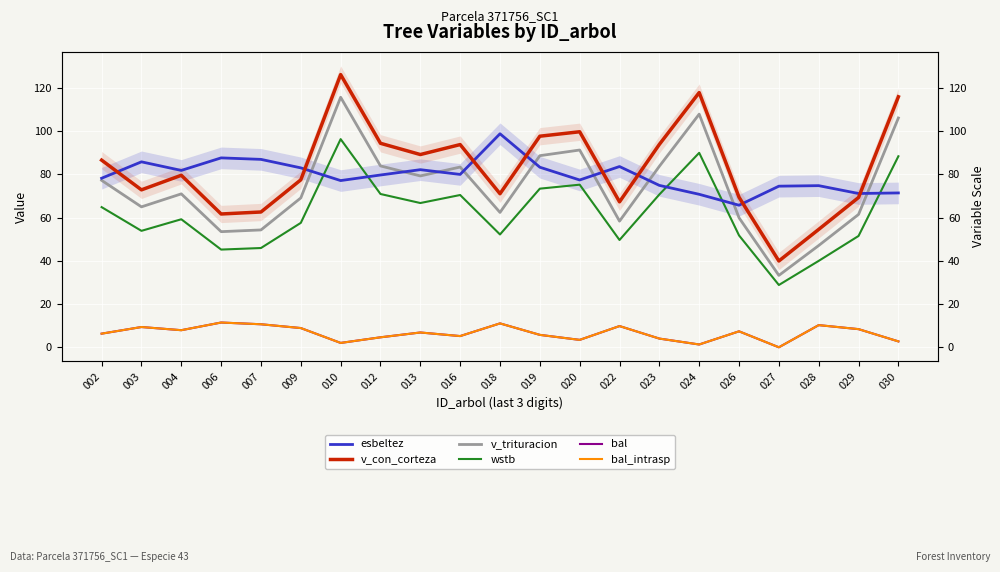

Between 003 and 006, which is larger?

006